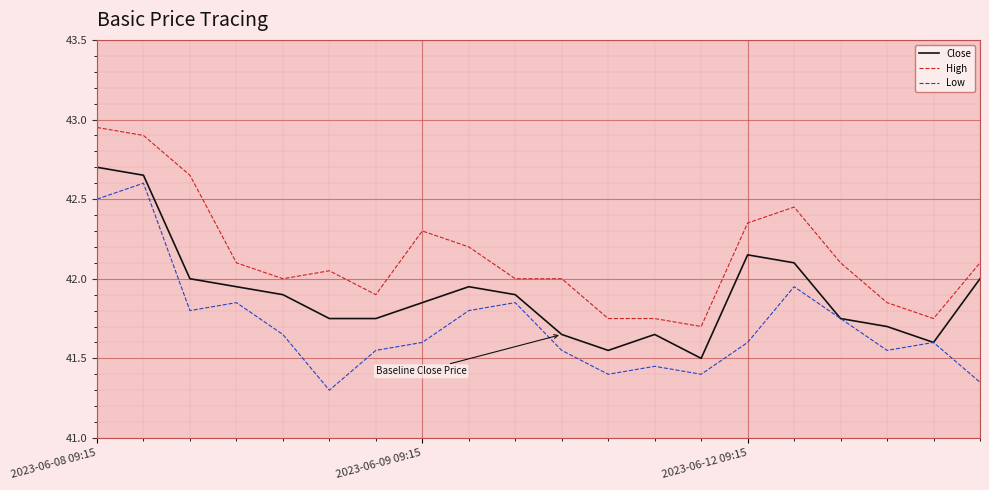

Rank the series by their maximum value, from highest to lowest.

High, Close, Low